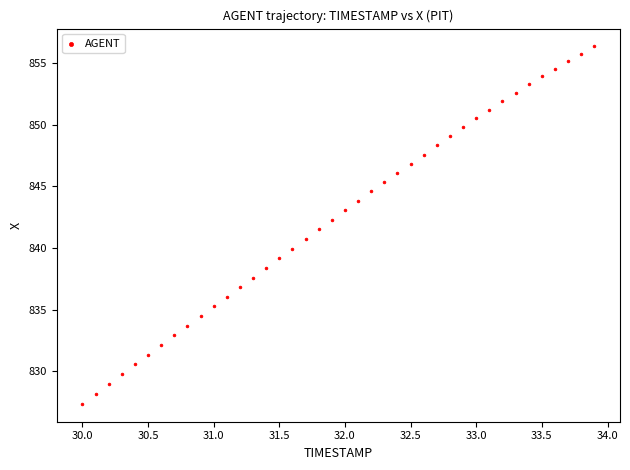

What is the range of Y values (max minus min)?

29.0